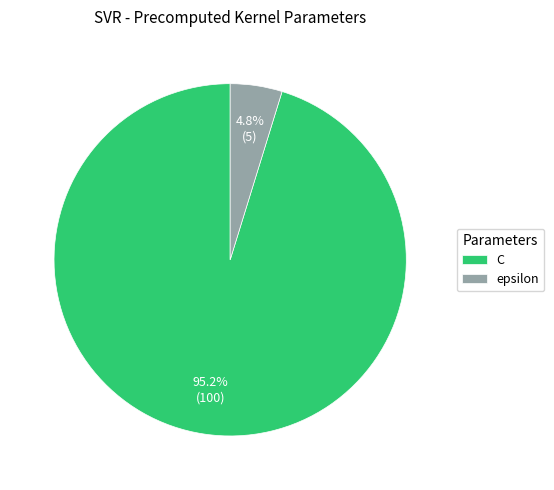

To the nearest percent, what is the combined percentage of C and epsilon?

100%